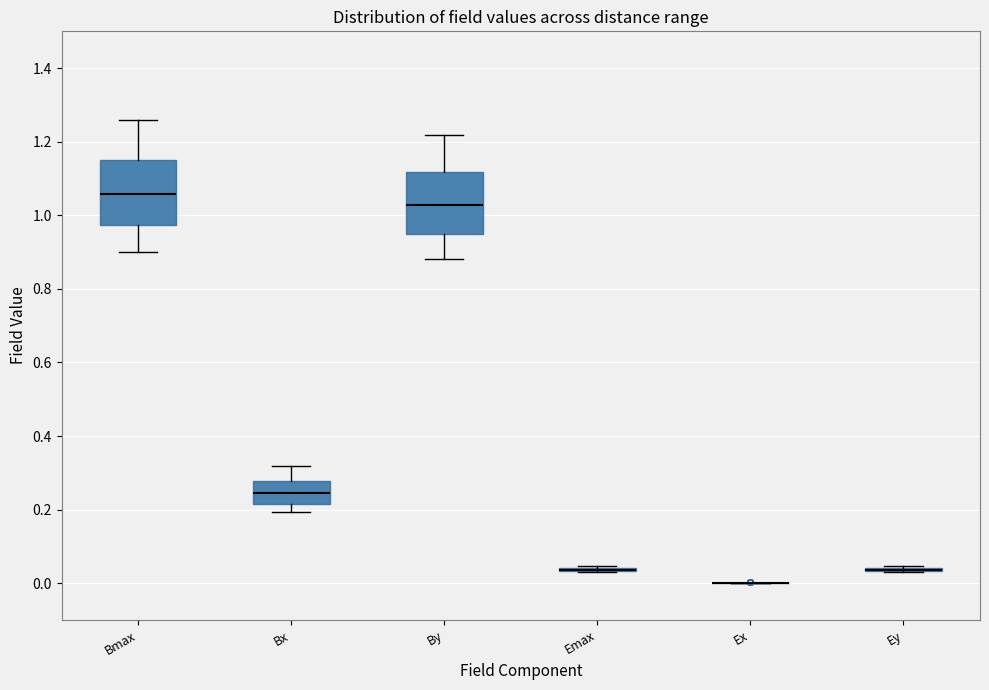

Reading left to right, read every box against the y-axis: the position of its median line, the range the box covers, and the ends of its whiskers. The values are not printed on the chart, so give them approximately, as read against the axis.

Bmax: median 1.06, box 0.98 to 1.16, whiskers 0.90 to 1.26
Bx: median 0.24, box 0.22 to 0.28, whiskers 0.20 to 0.32
By: median 1.02, box 0.96 to 1.12, whiskers 0.88 to 1.22
Emax: box collapsed to a line at 0.04, whiskers 0.04 to 0.04
Ex: box collapsed to a line at 0.00, whiskers 0.00 to 0.00
Ey: box collapsed to a line at 0.04, whiskers 0.04 to 0.04